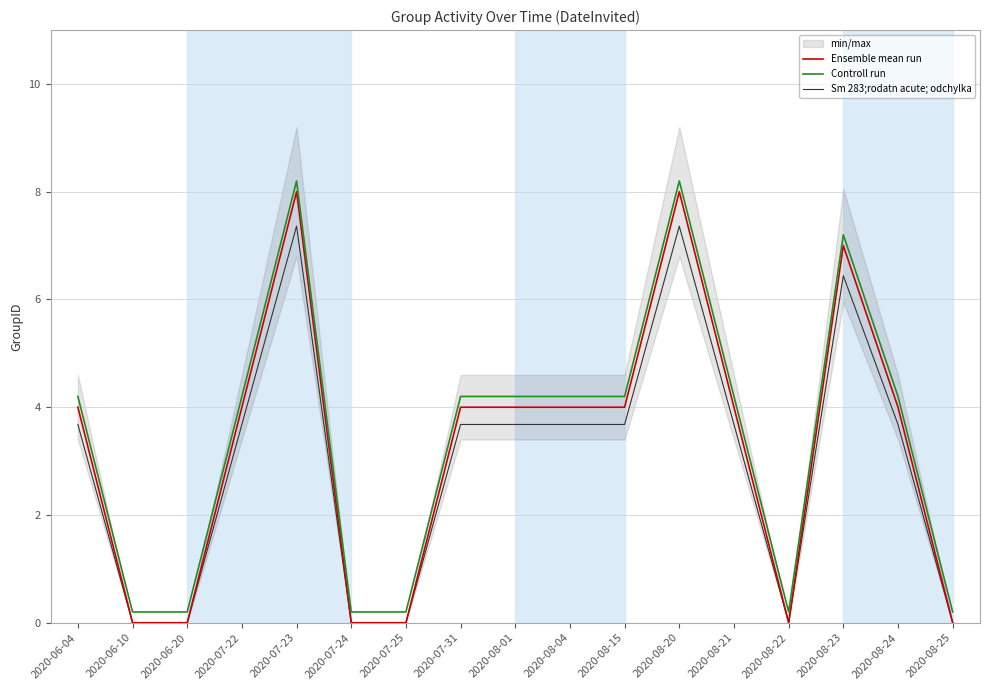

Between 2020-07-24 and 2020-08-22, which is larger?

2020-07-24